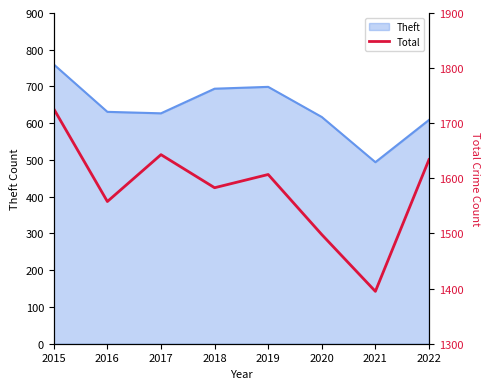

Where is the first local minimum?

2016